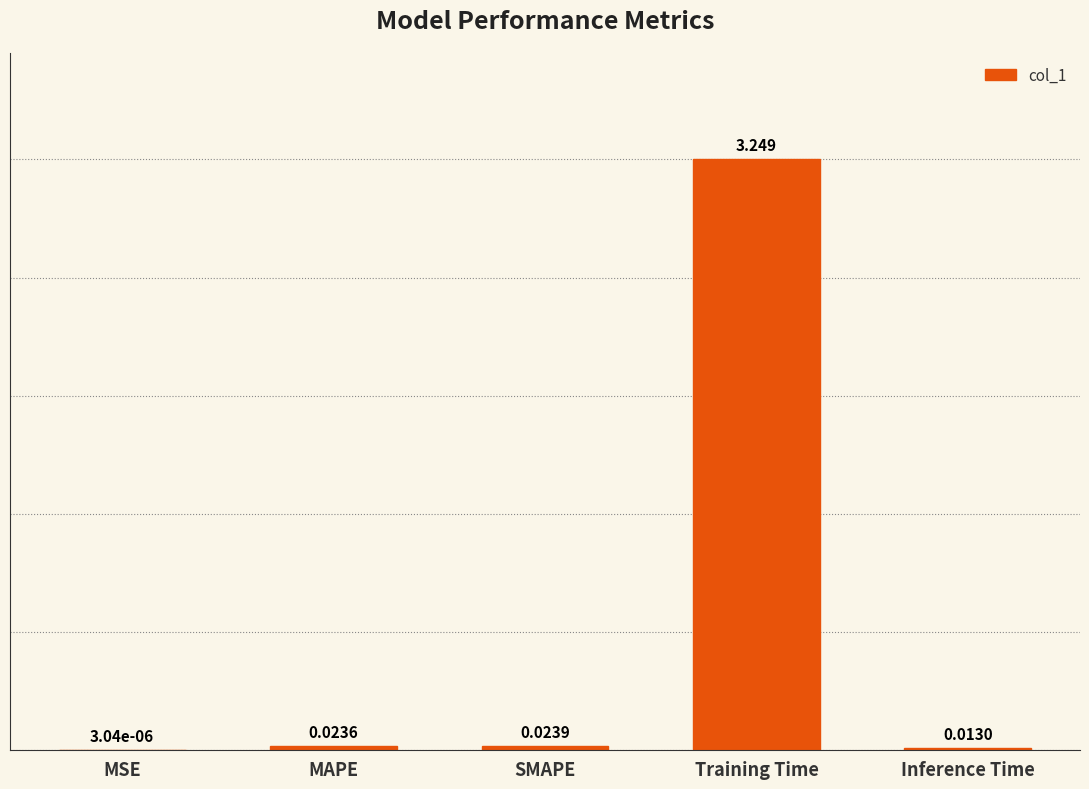

Which category has the highest value across all series?

Training Time